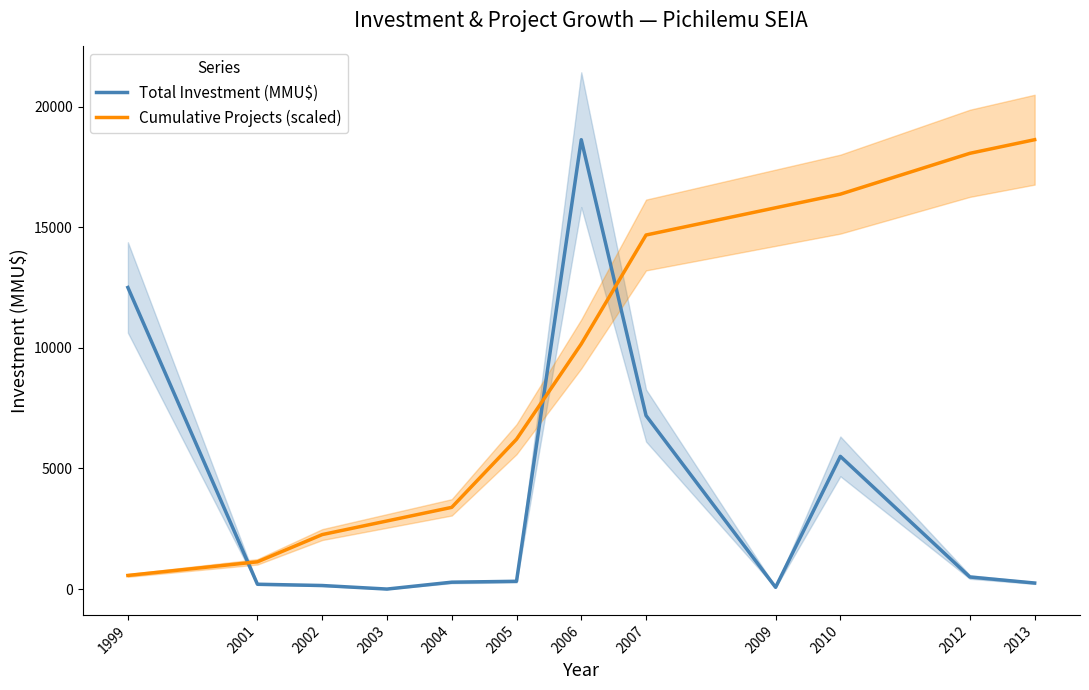

How many values in Total Investment (MMU$) are above zero?

11